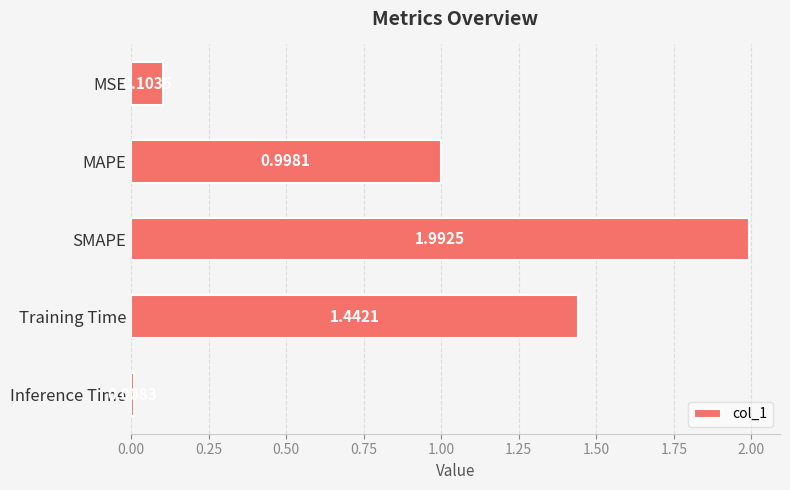

Which category has the highest value across all series?

SMAPE